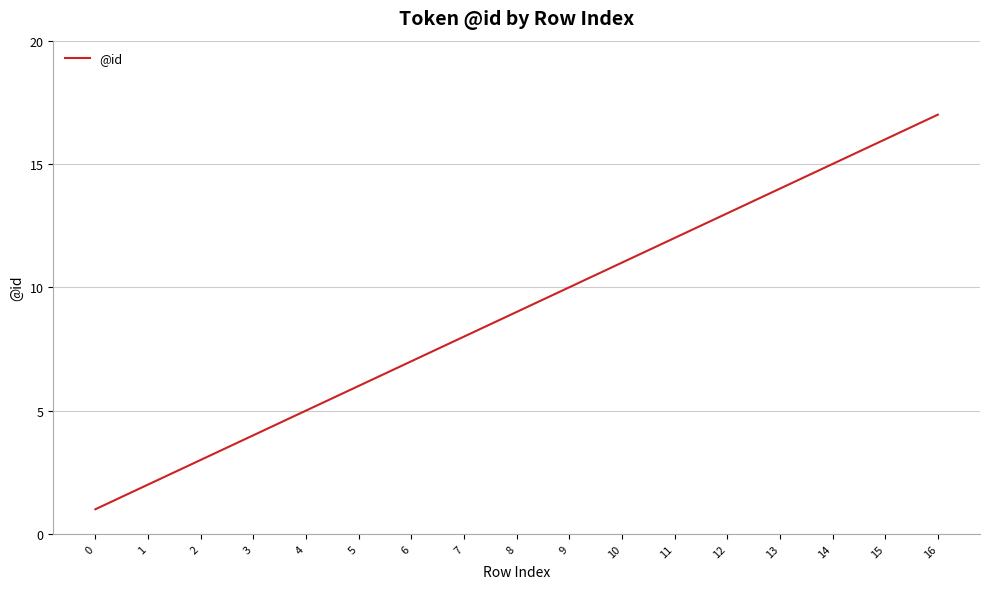

Rank the categories by value from highest to lowest.

16, 15, 14, 13, 12, 11, 10, 9, 8, 7, 6, 5, 4, 3, 2, 1, 0